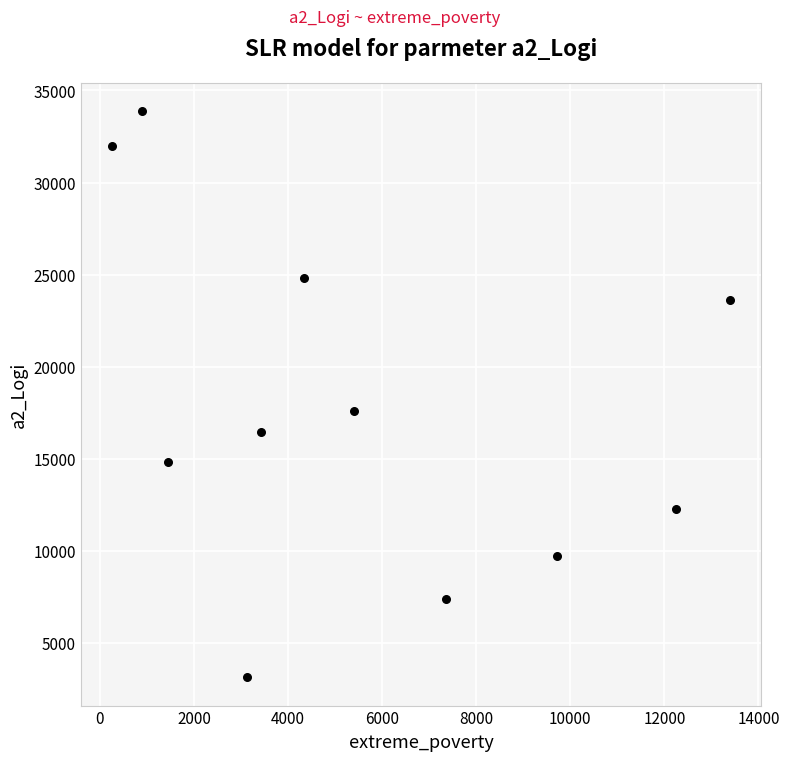

What Y value in the scatter plot is closest to 18499?

17571